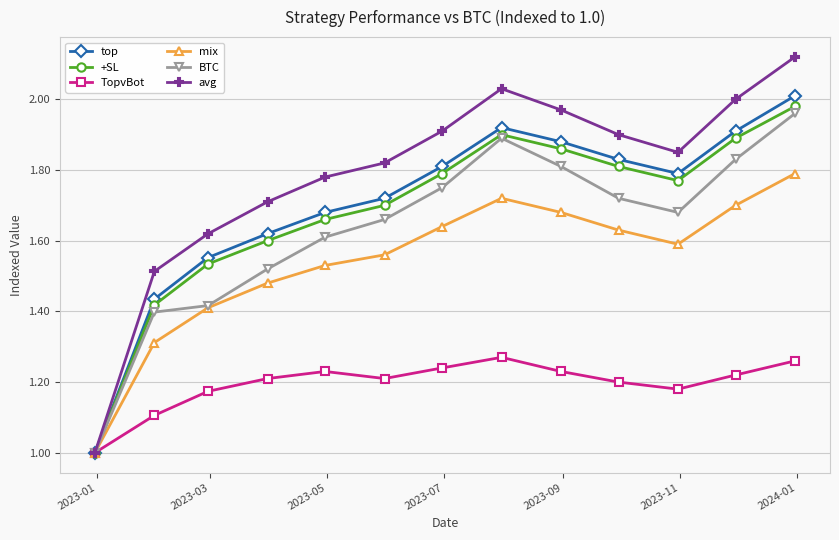

Which series has the largest total across all categories?

avg